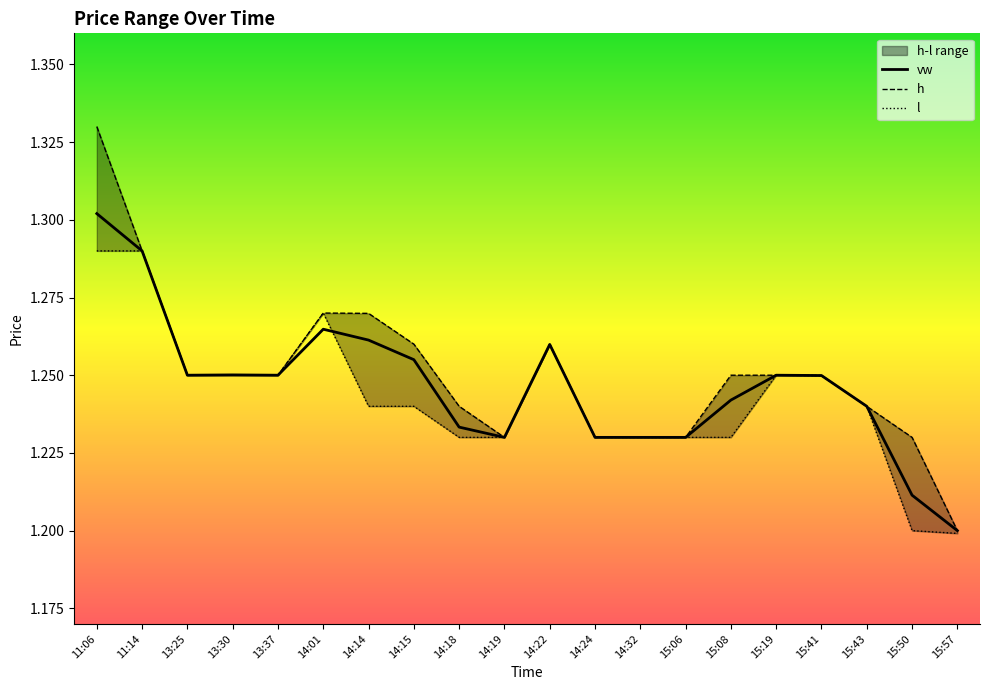

Is the value of h at 15:50 greater than the value of vw at 15:43?

No